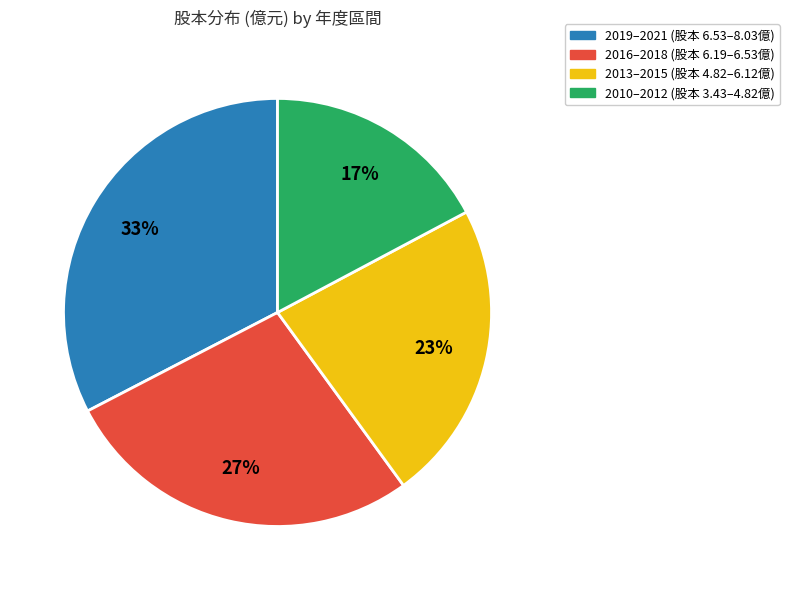

Approximately how many times larger is the value at 2019–2021 (股本 6.53–8.03億) compared to 2010–2012 (股本 3.43–4.82億)?

1.9